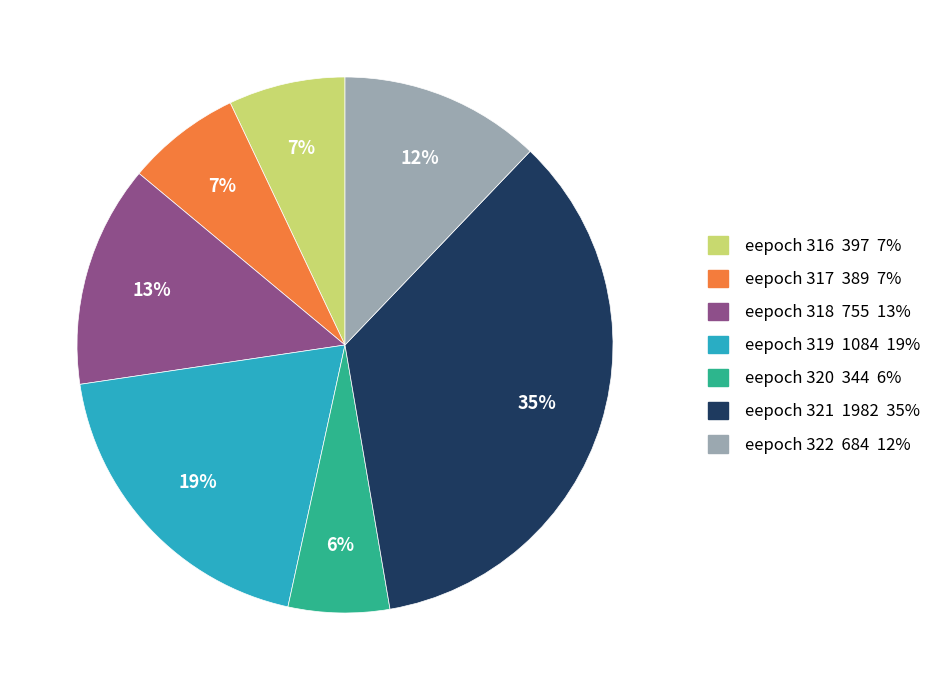

Which slice is the smallest?

eepoch 320 344 6%